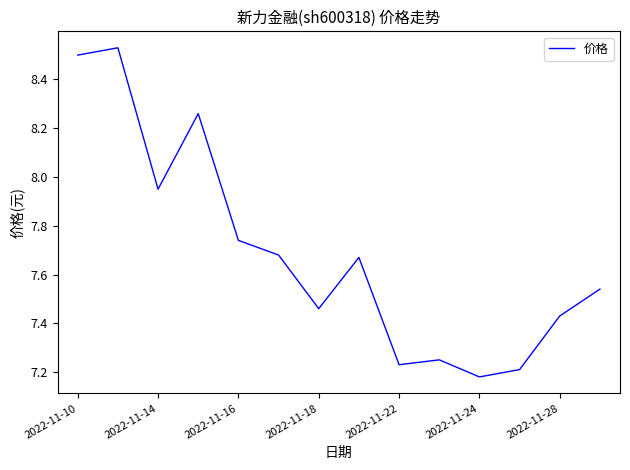

Where is the data nearest to the value 7?

2022-11-24